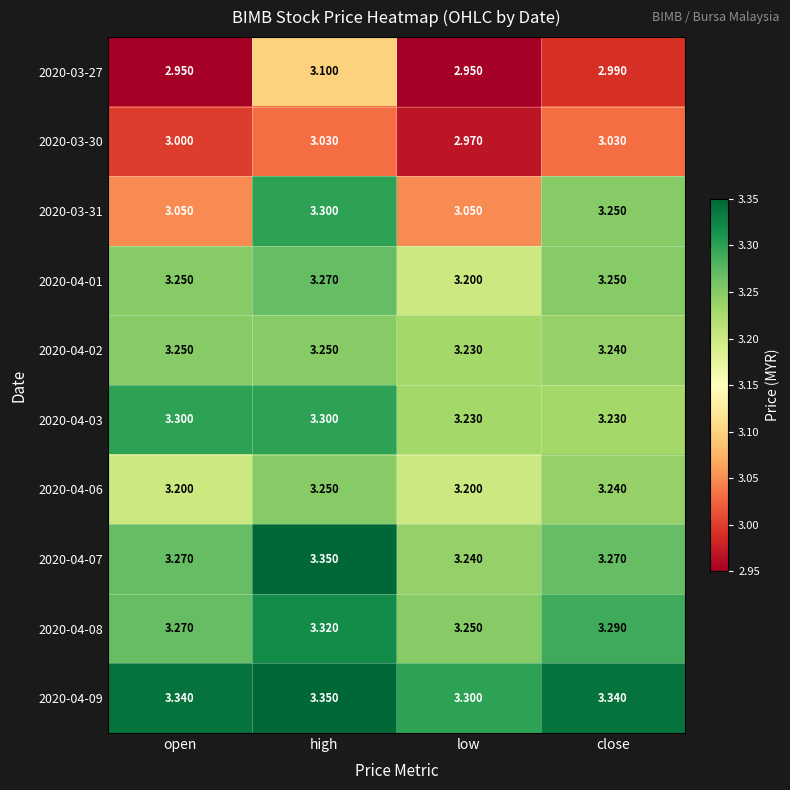

At which category is the sum across all series the highest?

high